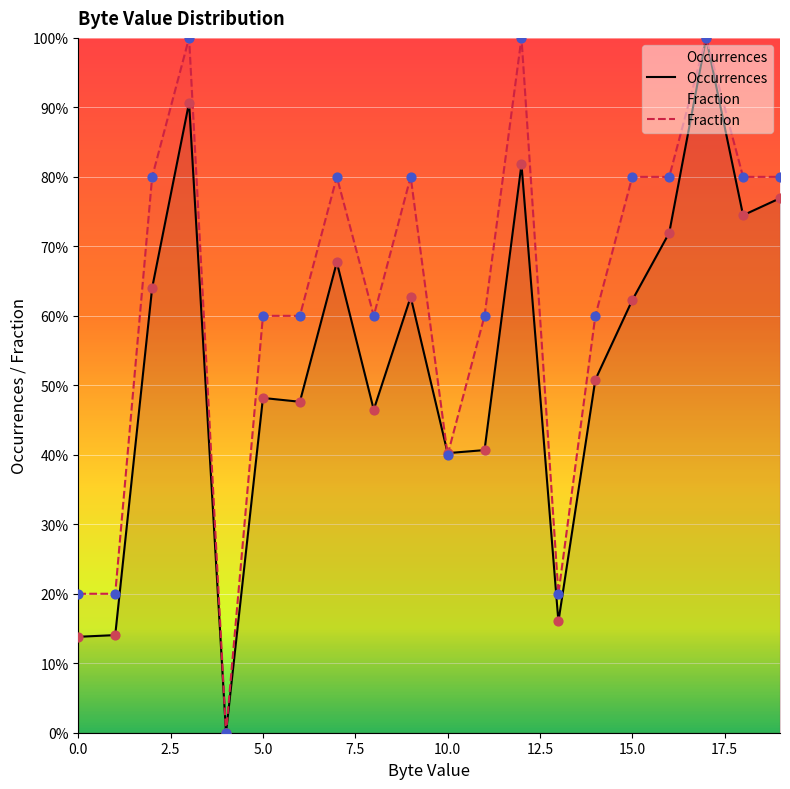

Which series has the widest spread of Y values?

Occurrences